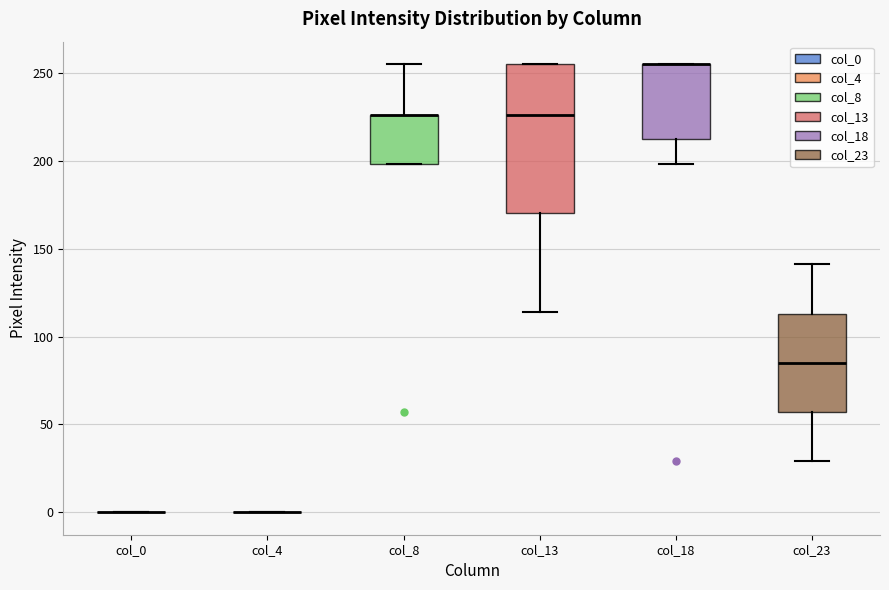

Reading left to right, read every box against the y-axis: the position of its median line, the range the box covers, and the ends of its whiskers. The values are not printed on the chart, so give them approximately, as read against the axis.

col_0: box collapsed to a line at 0, whiskers 0 to 0
col_4: box collapsed to a line at 0, whiskers 0 to 0
col_8: median 225 (drawn on the box's upper edge), box 200 to 225, whiskers 200 to 255
col_13: median 225, box 170 to 255, whiskers 115 to 255
col_18: median 255 (drawn on the box's upper edge), box 210 to 255, whiskers 200 to 255
col_23: median 85, box 55 to 115, whiskers 30 to 140